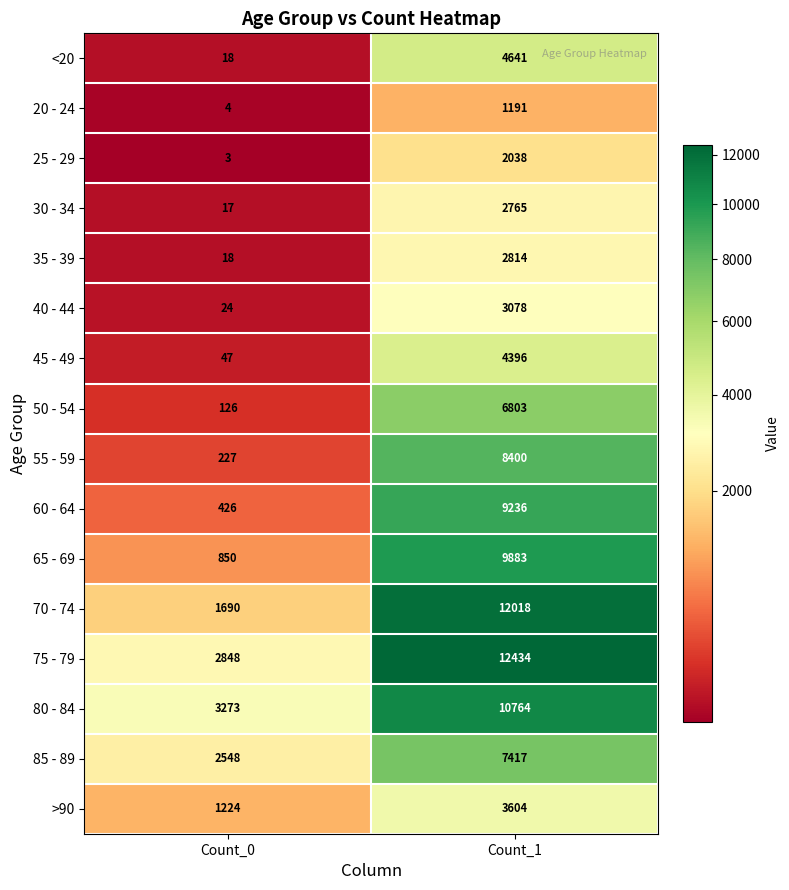

What is the minimum value shown in the chart?

3